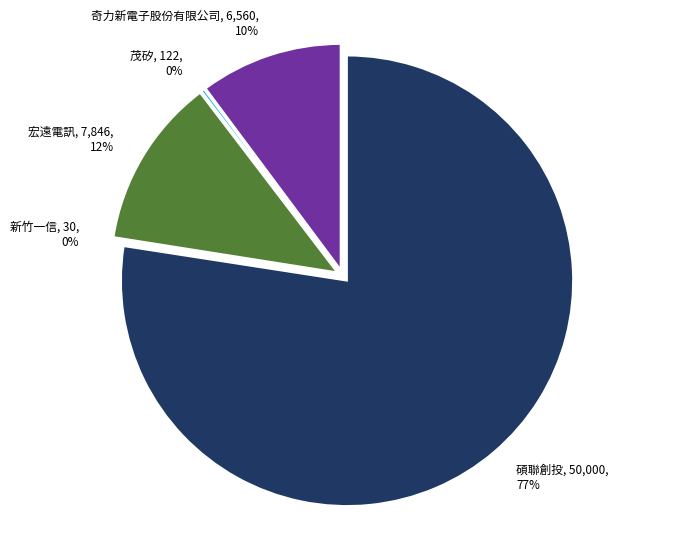

Is there any slice that represents more than half of the pie?

Yes